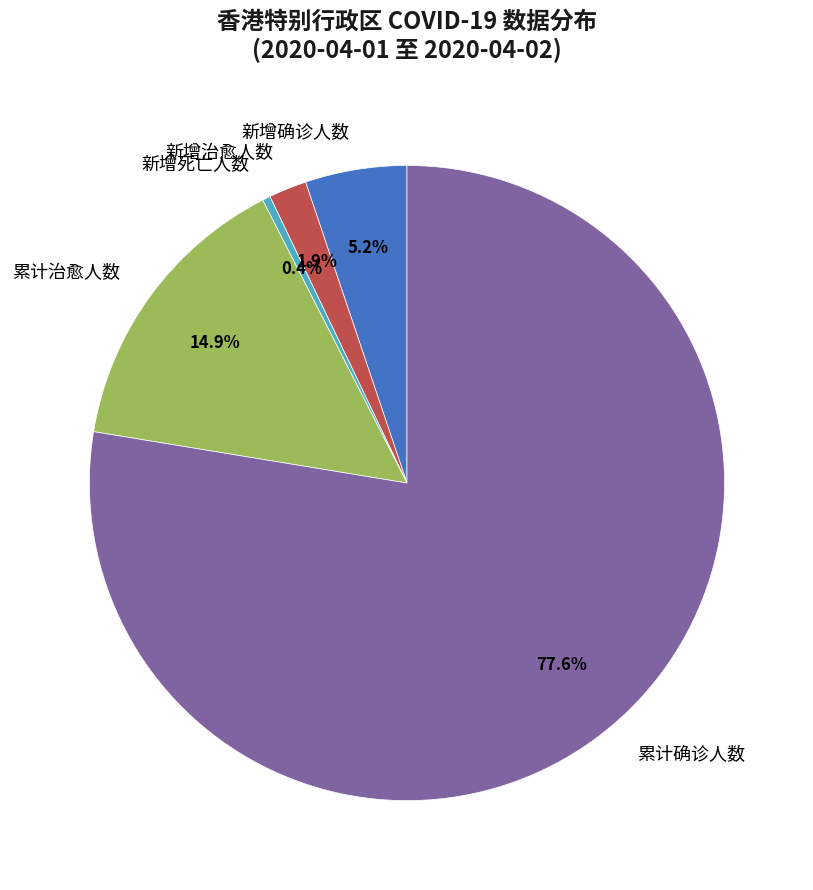

What portion of the pie excludes 累计确诊人数?

22.4%